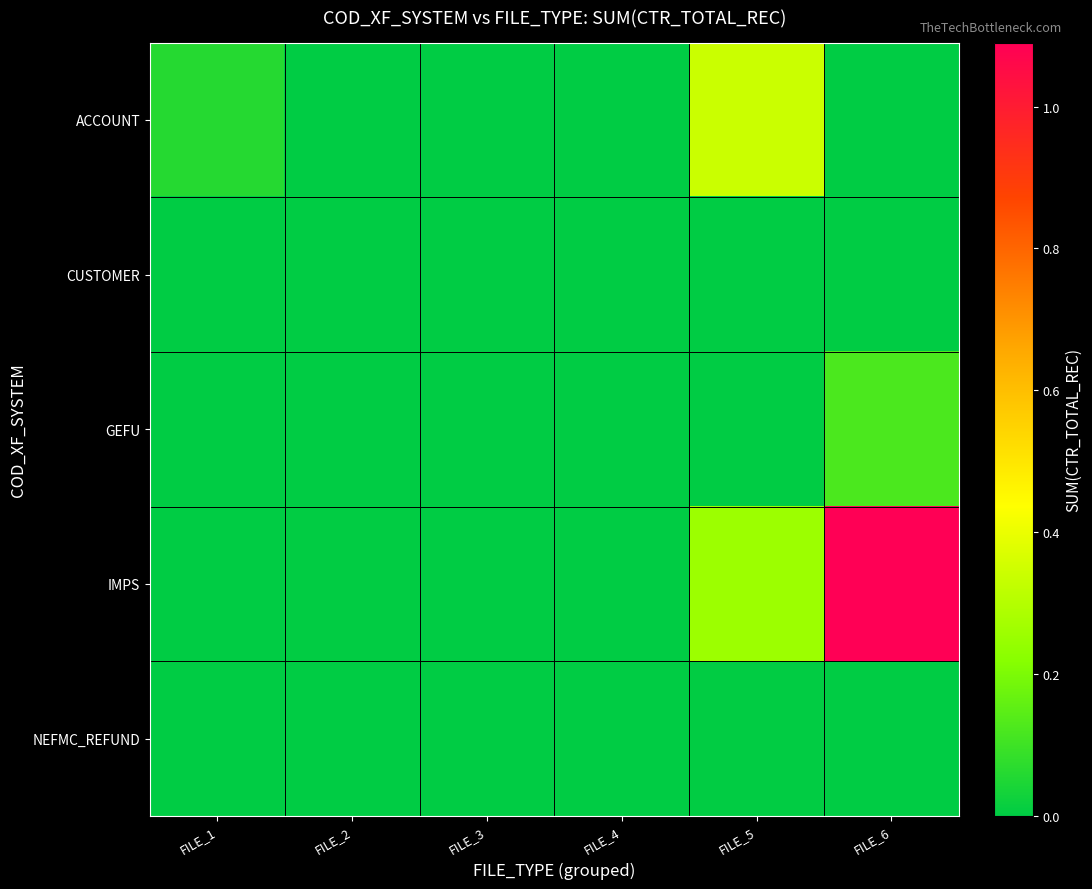

Which series changed the most between FILE_1 and FILE_4?

ACCOUNT